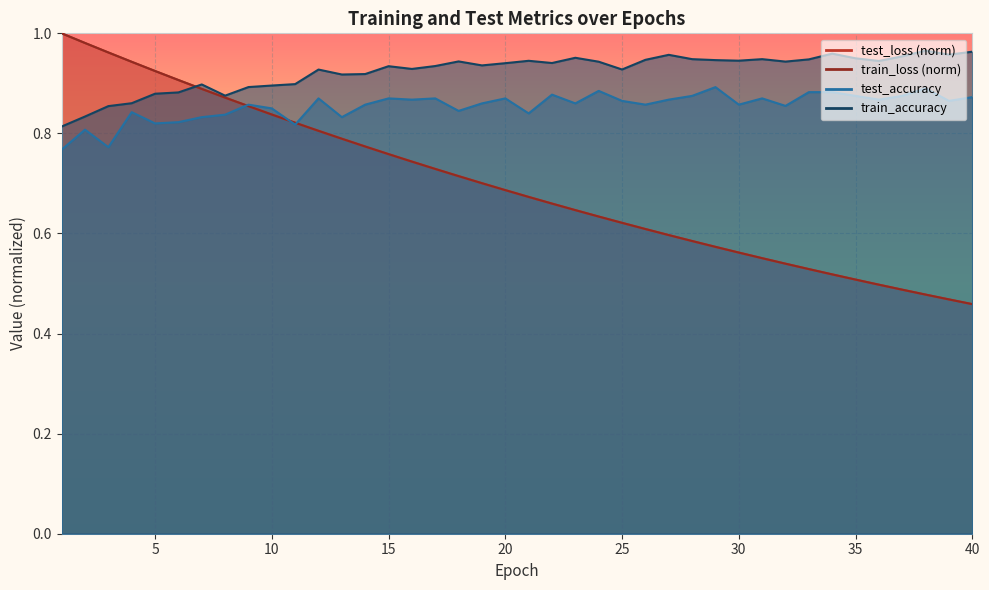

Reading right to left, what are all the values shown in this chart?

test_loss: 40=0.5	39=0.5	38=0.5	37=0.5	36=0.5	35=0.5	34=0.5	33=0.5	32=0.5	31=0.6	30=0.6	29=0.6	28=0.6	27=0.6	26=0.6	25=0.6	24=0.6	23=0.6	22=0.7	21=0.7	20=0.7	19=0.7	18=0.7	17=0.7	16=0.7	15=0.8	14=0.8	13=0.8	12=0.8	11=0.8	10=0.8	9=0.9	8=0.9	7=0.9	6=0.9	5=0.9	4=0.9	3=1.0	2=1.0	1=1.0
train_loss: 40=0.5	39=0.5	38=0.5	37=0.5	36=0.5	35=0.5	34=0.5	33=0.5	32=0.5	31=0.6	30=0.6	29=0.6	28=0.6	27=0.6	26=0.6	25=0.6	24=0.6	23=0.6	22=0.7	21=0.7	20=0.7	19=0.7	18=0.7	17=0.7	16=0.7	15=0.8	14=0.8	13=0.8	12=0.8	11=0.8	10=0.8	9=0.9	8=0.9	7=0.9	6=0.9	5=0.9	4=0.9	3=1.0	2=1.0	1=1.0
train_accuracy: 40=1.0	39=1.0	38=1.0	37=1.0	36=0.9	35=1.0	34=1.0	33=0.9	32=0.9	31=0.9	30=0.9	29=0.9	28=0.9	27=1.0	26=0.9	25=0.9	24=0.9	23=1.0	22=0.9	21=0.9	20=0.9	19=0.9	18=0.9	17=0.9	16=0.9	15=0.9	14=0.9	13=0.9	12=0.9	11=0.9	10=0.9	9=0.9	8=0.9	7=0.9	6=0.9	5=0.9	4=0.9	3=0.9	2=0.8	1=0.8
test_accuracy: 40=0.9	39=0.9	38=0.9	37=0.9	36=0.9	35=0.9	34=0.9	33=0.9	32=0.9	31=0.9	30=0.9	29=0.9	28=0.9	27=0.9	26=0.9	25=0.9	24=0.9	23=0.9	22=0.9	21=0.8	20=0.9	19=0.9	18=0.8	17=0.9	16=0.9	15=0.9	14=0.9	13=0.8	12=0.9	11=0.8	10=0.8	9=0.9	8=0.8	7=0.8	6=0.8	5=0.8	4=0.8	3=0.8	2=0.8	1=0.8